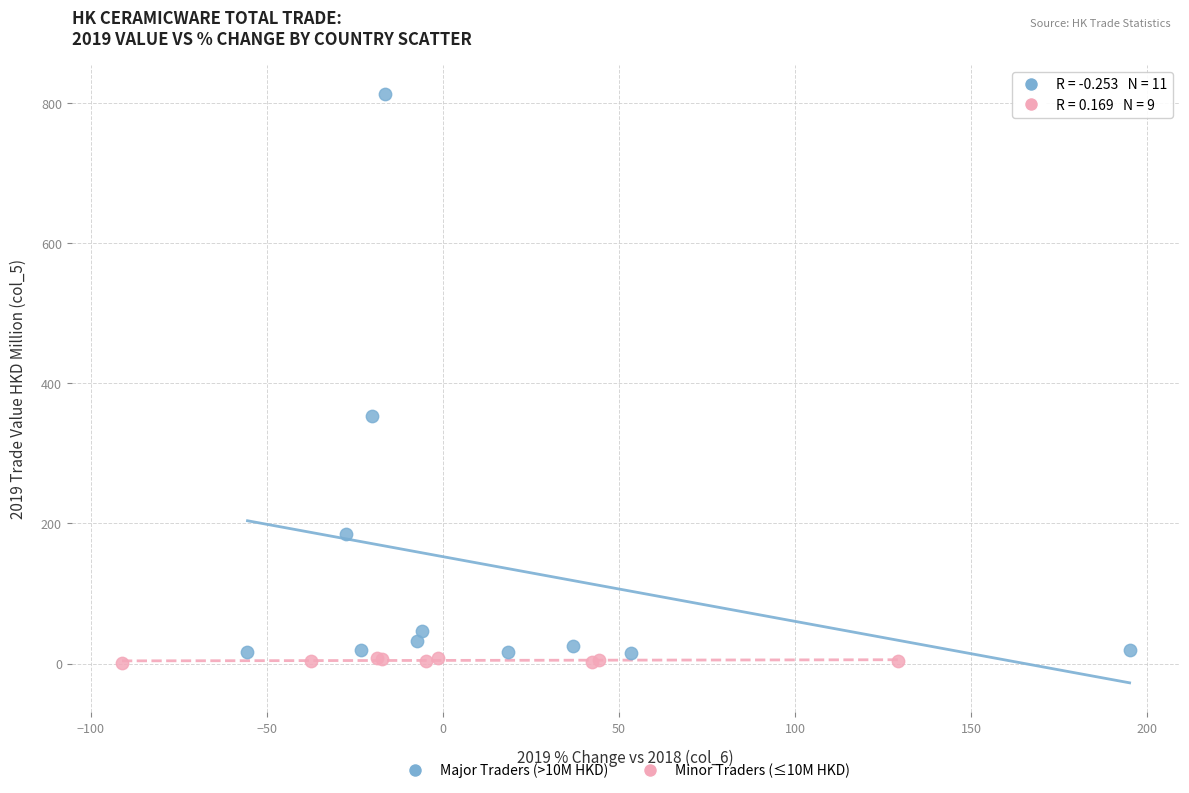

Which series contains the highest Y value?

Major Traders (>10M HKD)